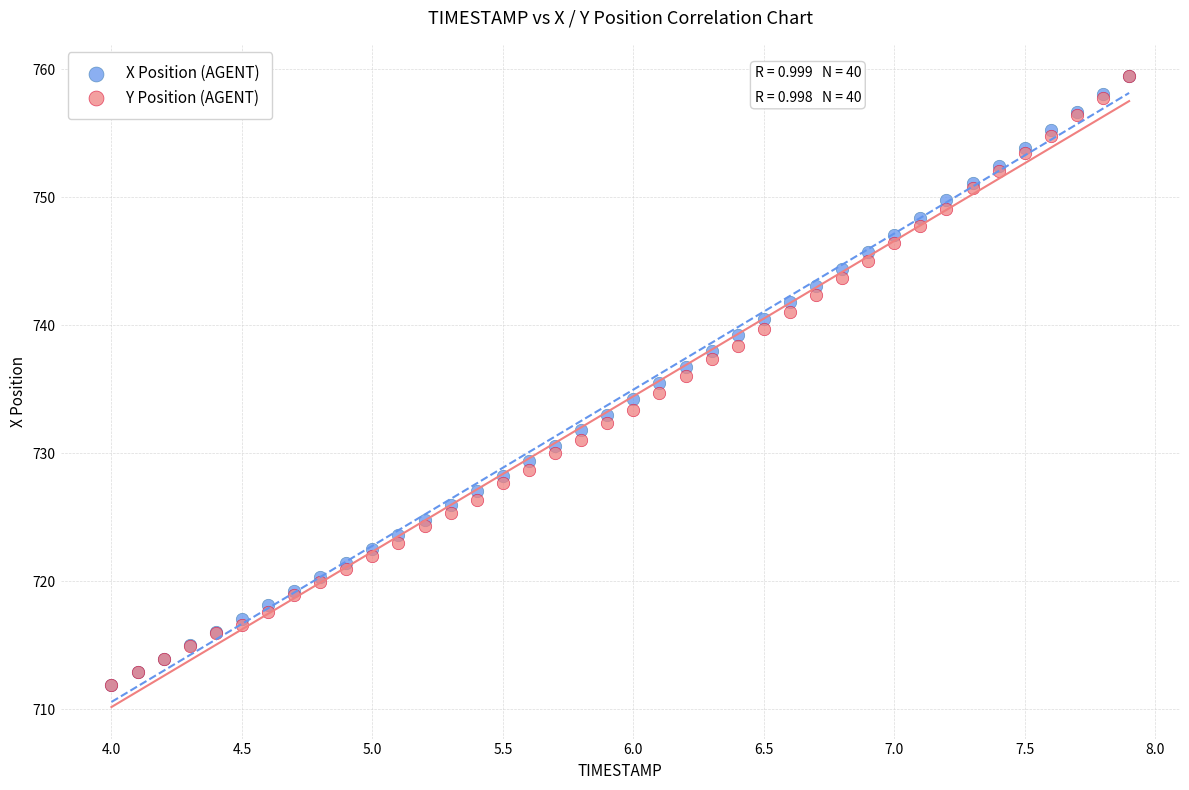

What are all the series names shown in the legend?

X Position (AGENT), Y Position (AGENT)